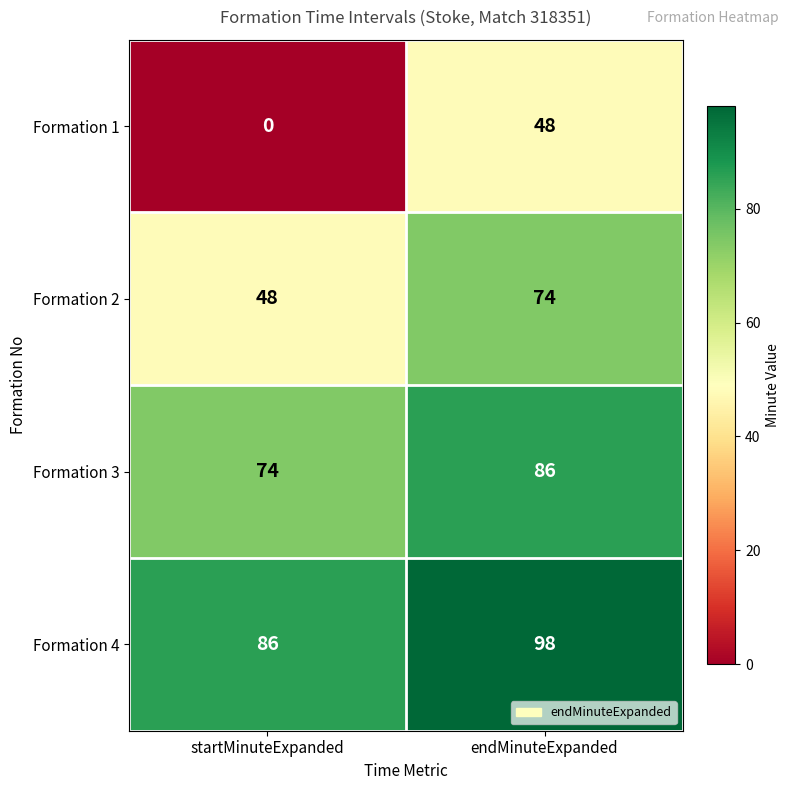

What is the difference between the Formation 1 values at endMinuteExpanded and startMinuteExpanded?

48